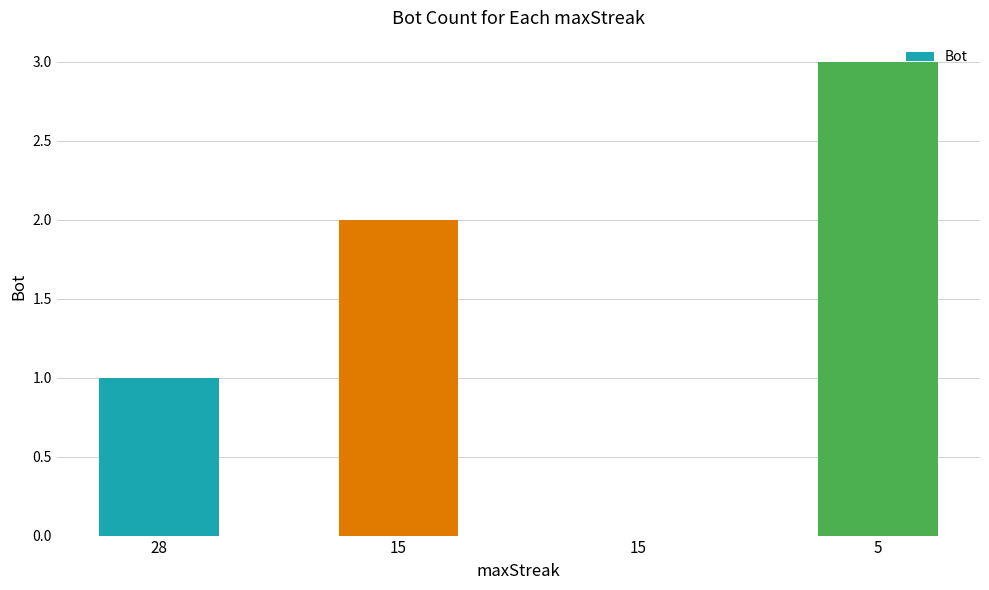

Count the number of data series in this chart.

1